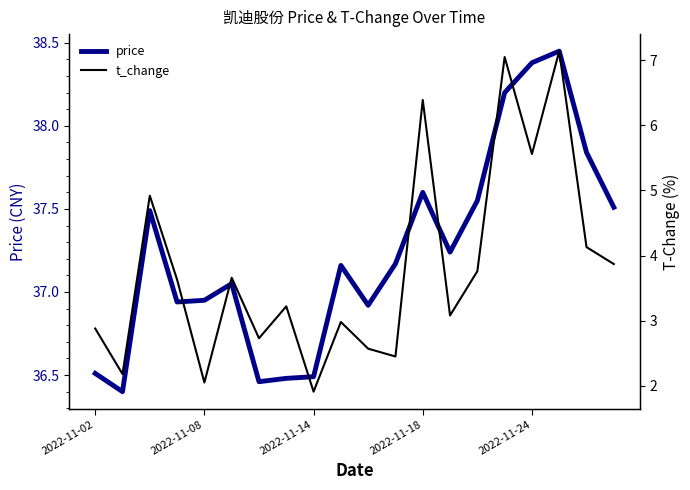

What is the smallest value displayed?

1.9